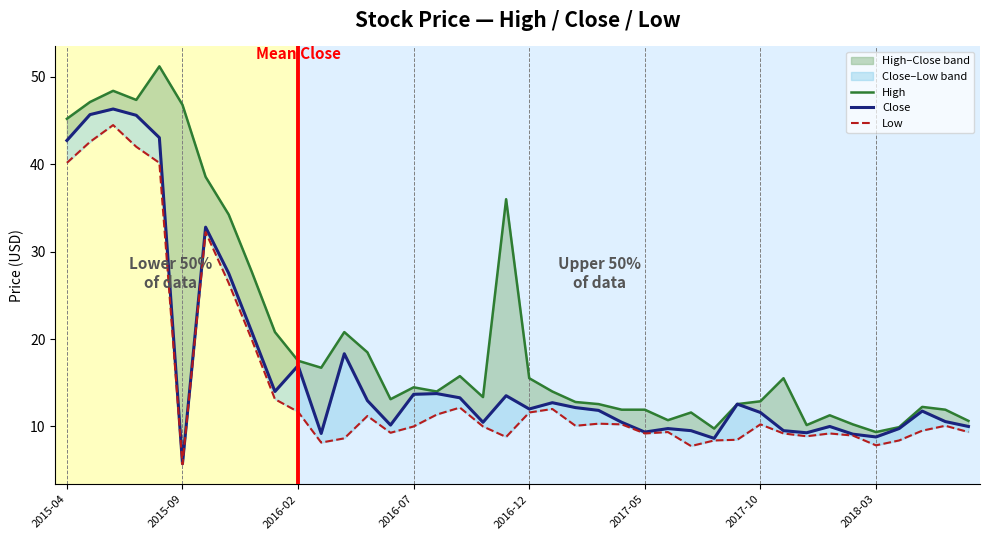

True or false: Close has more than 2 points higher than both neighbors.

True